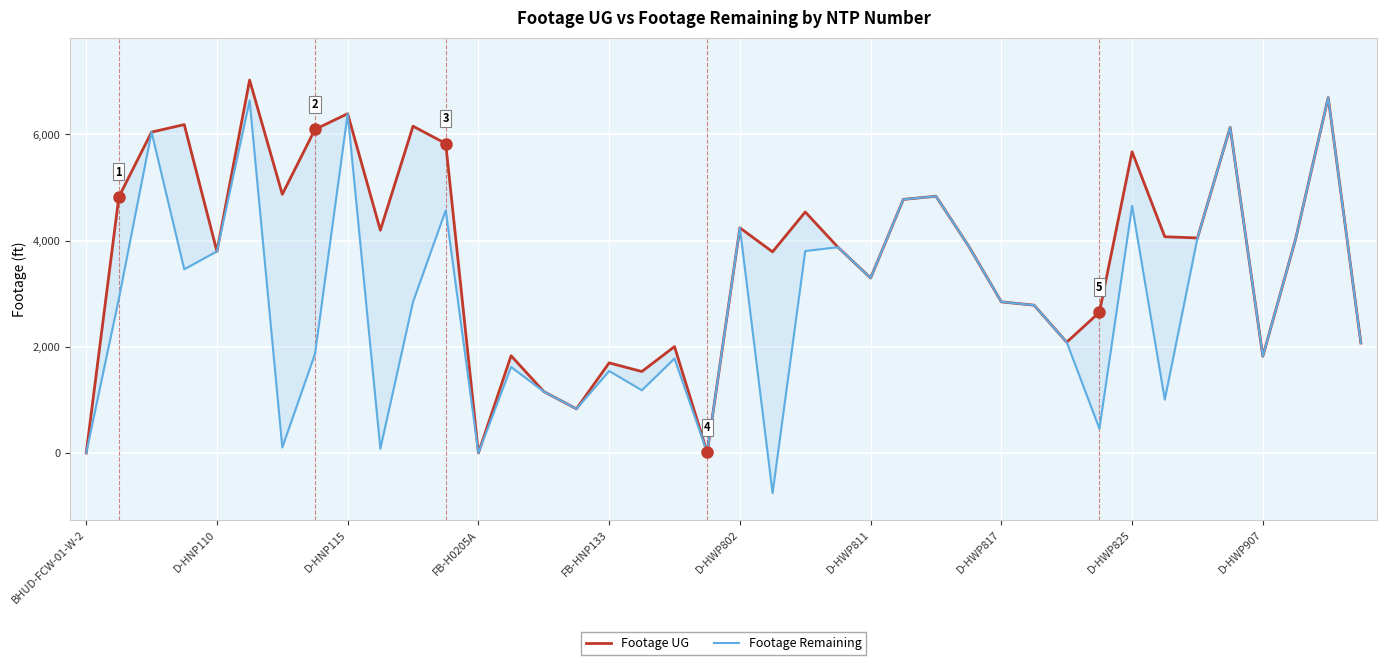

How many values in Footage Remaining are above zero?

37